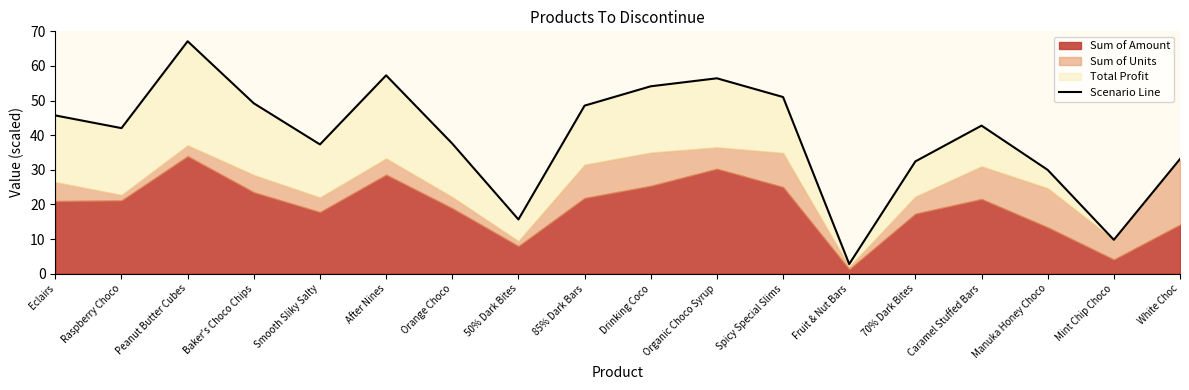

At which category does the data reach its first local peak?

Peanut Butter Cubes